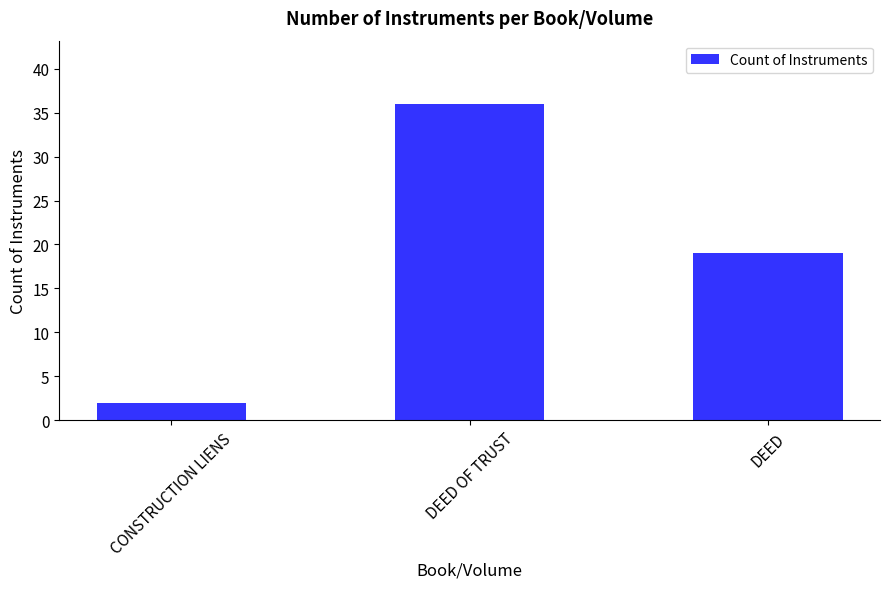

How many series are shown in this chart?

1